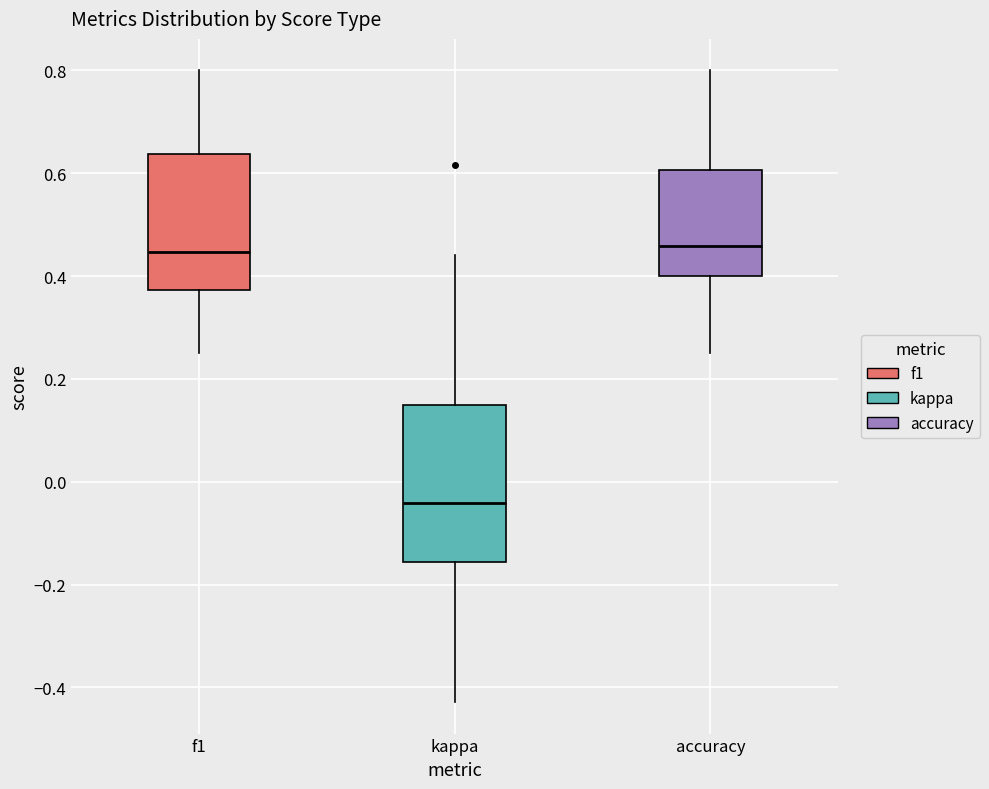

Reading left to right, transcribe this box plot: for each box, give where its median line is, the range the box spans, and where its two whiskers end, as read against the y-axis. The values are not printed on the chart, so give them approximately, as read against the axis.

f1: median 0.44, box 0.38 to 0.64, whiskers 0.26 to 0.80
kappa: median -0.04, box -0.16 to 0.14, whiskers -0.42 to 0.44
accuracy: median 0.46, box 0.40 to 0.60, whiskers 0.26 to 0.80